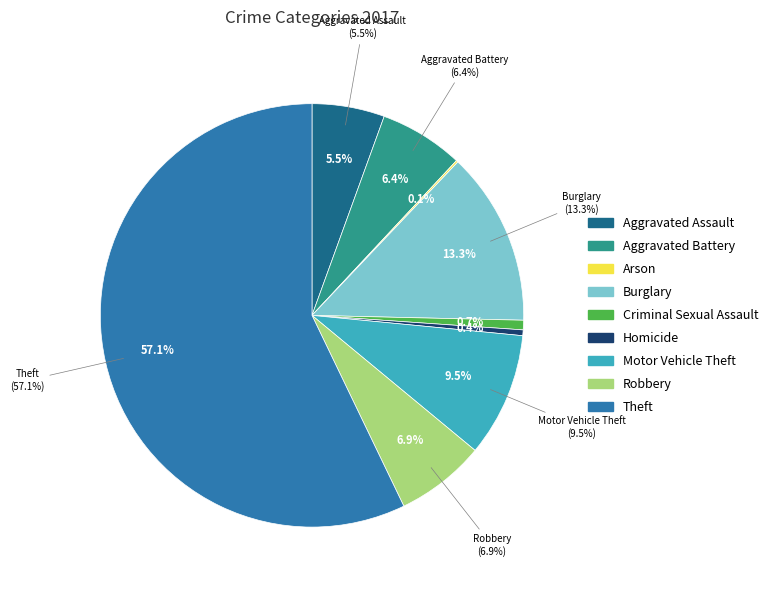

To the nearest percent, what is the difference between the Arson and Aggravated Battery slice percentages?

6%